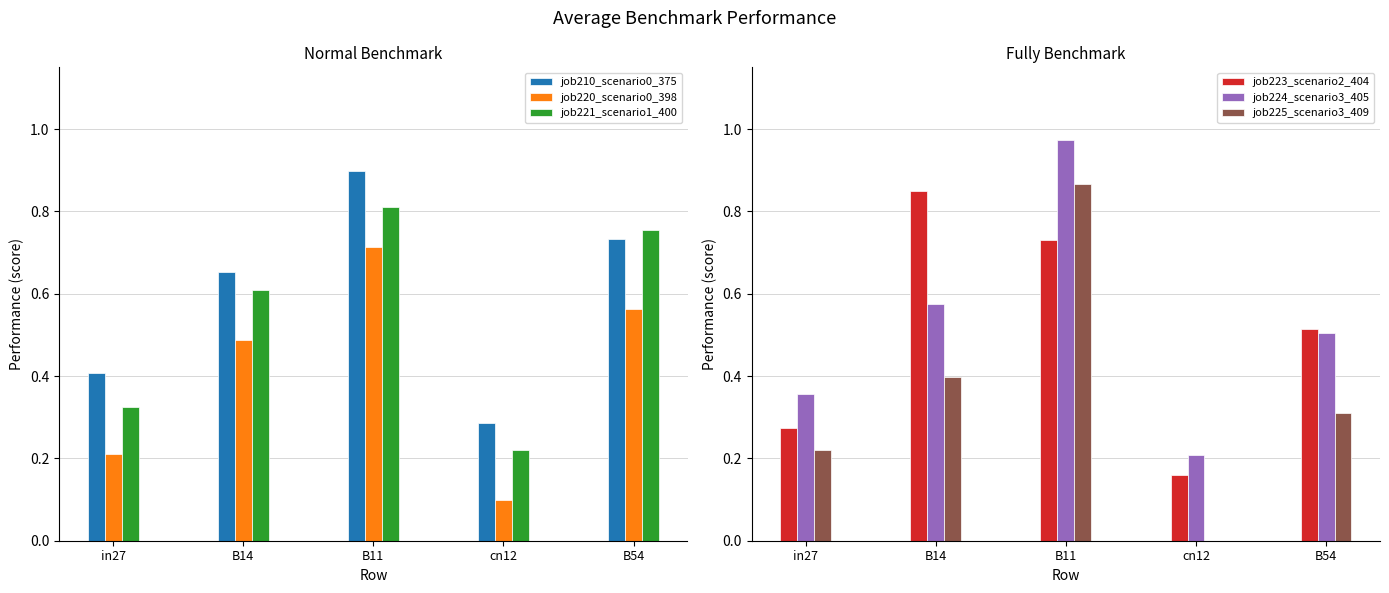

Is it true that job220_scenario0_398 equals 0.2 at B14?

False